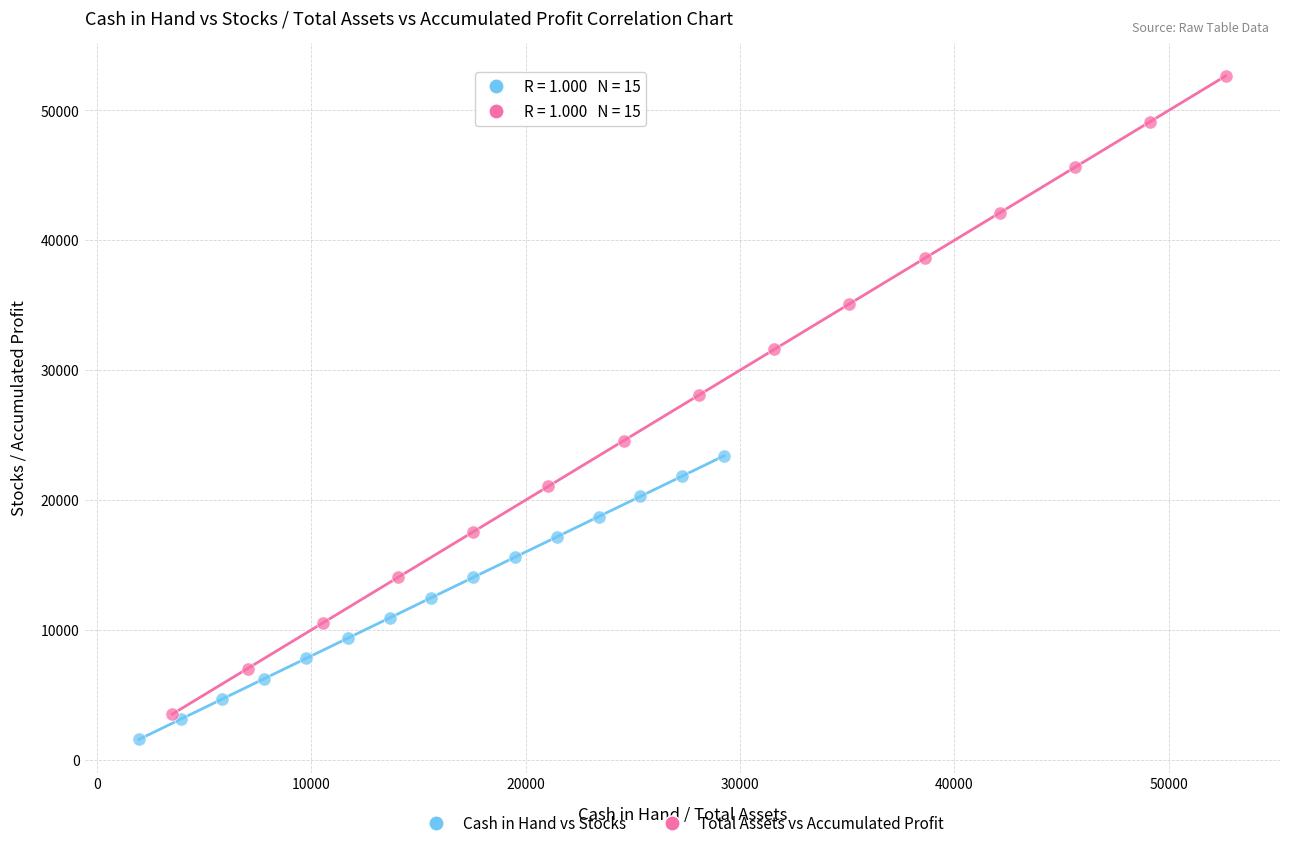

What are all the series names shown in the legend?

Cash in Hand vs Stocks, Total Assets vs Accumulated Profit